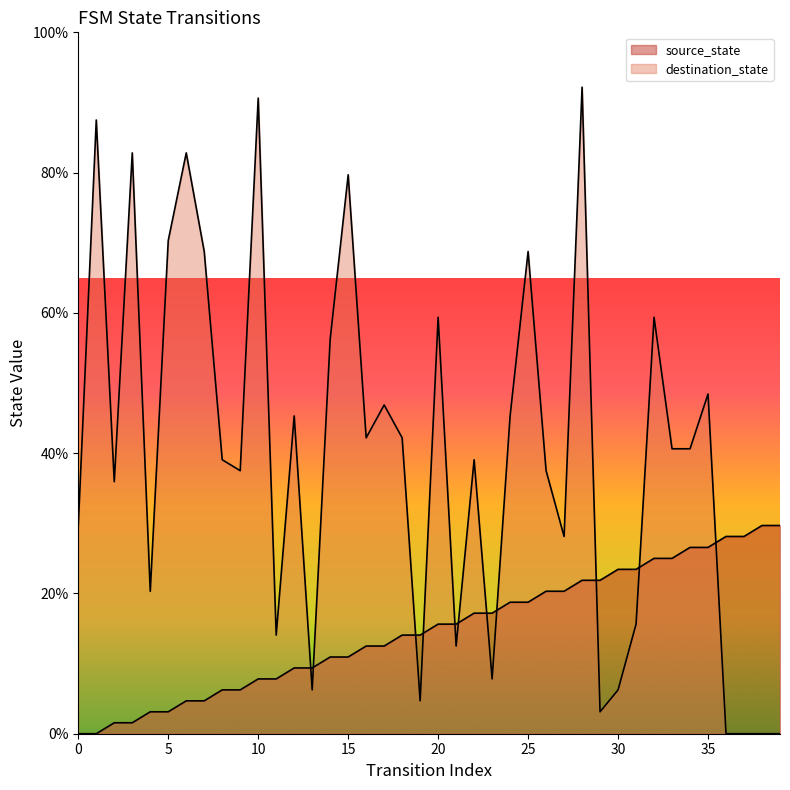

What is the difference between the maximum and minimum values in the destination_state series?

92.2